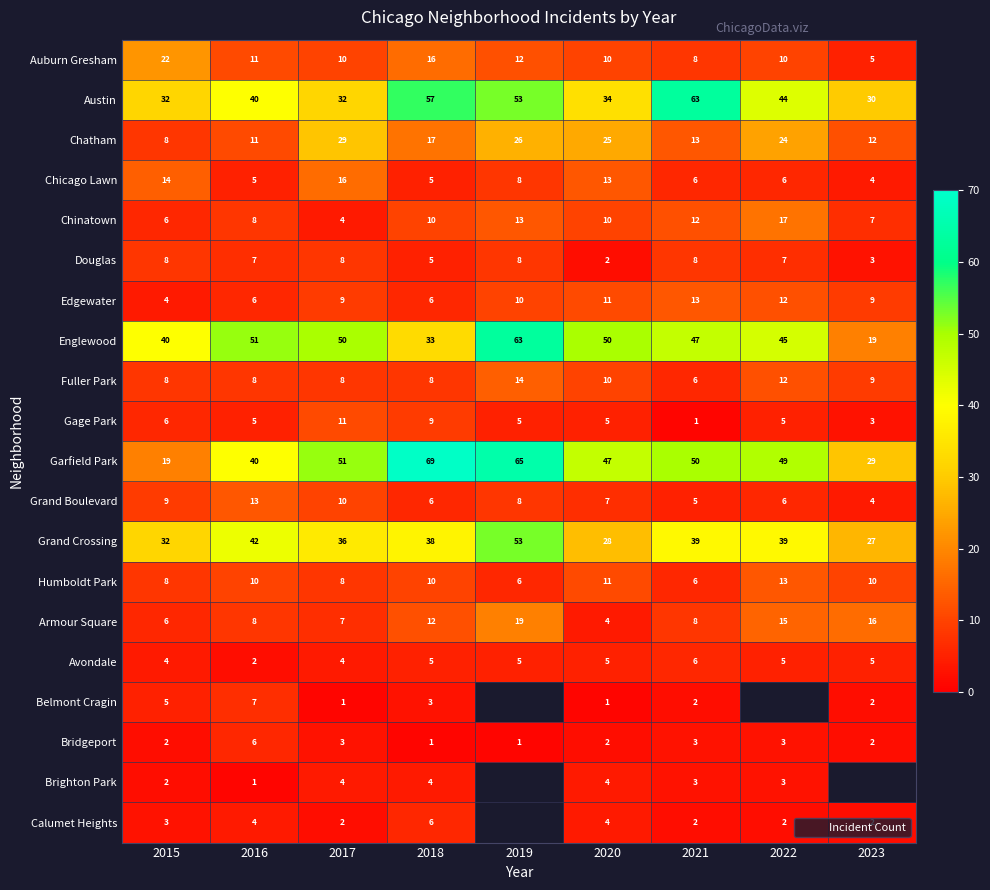

List the labels in order of Chicago Lawn value, largest first.

2017, 2015, 2020, 2019, 2021, 2022, 2016, 2018, 2023